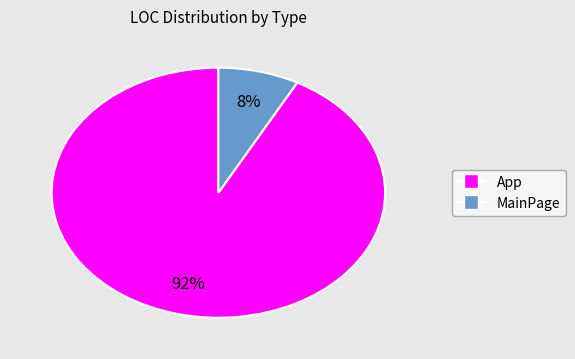

Is there a majority slice in this chart?

Yes